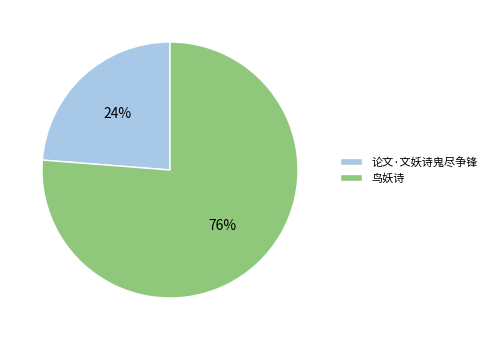

To the nearest percent, what portion does 鸟妖诗 represent?

76%